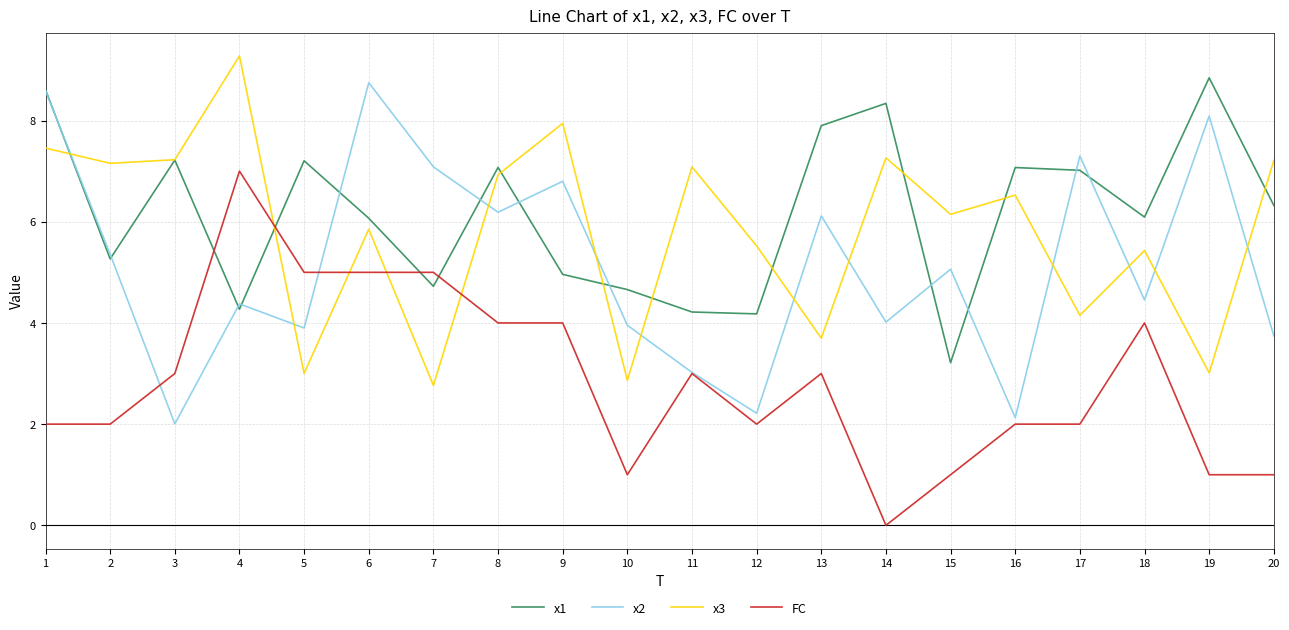

What is the difference between the maximum and minimum values in the FC series?

7.0